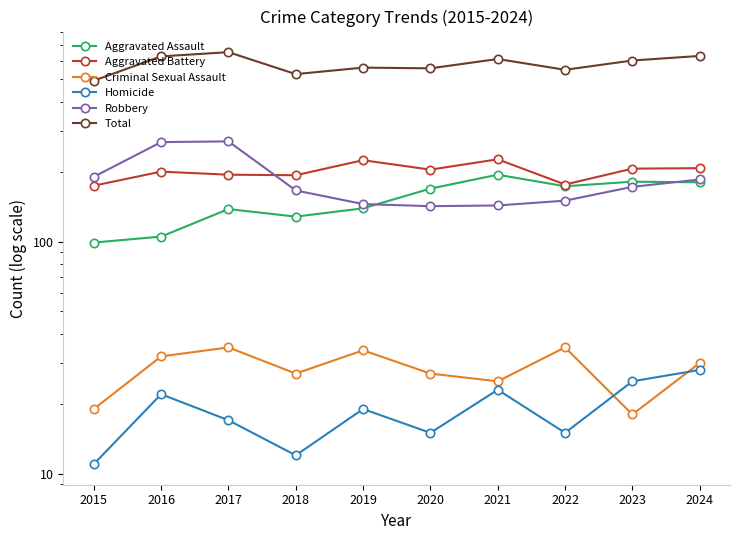

What is the sum of all Homicide values?

187